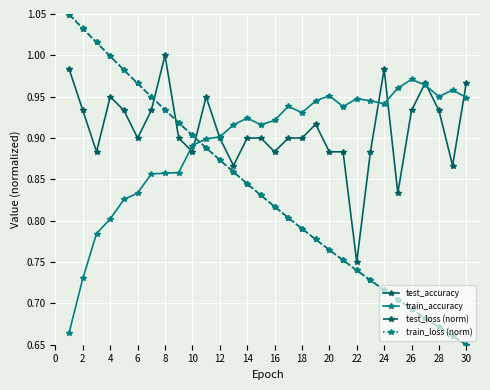

True or false: train_accuracy has more than 0 points higher than both neighbors.

True